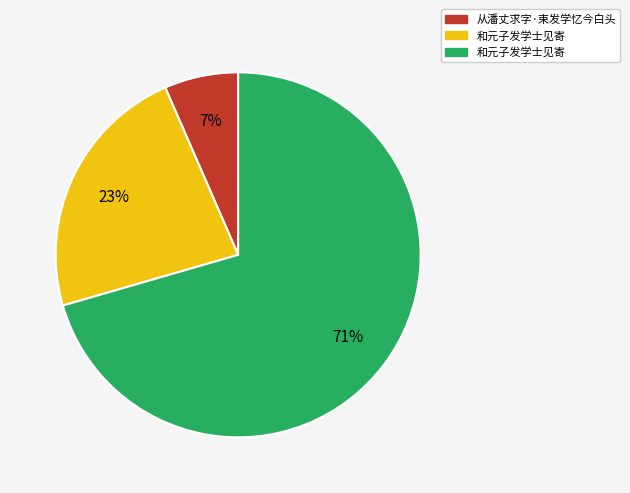

To the nearest percent, what is the average slice percentage?

33%